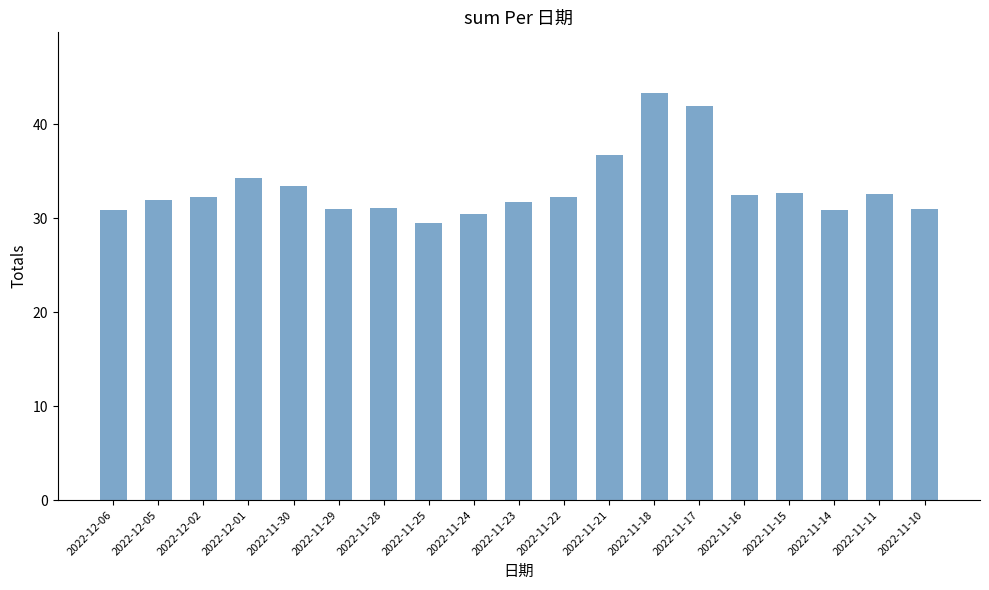

What is the label of the 13th bar from the right?

2022-11-28